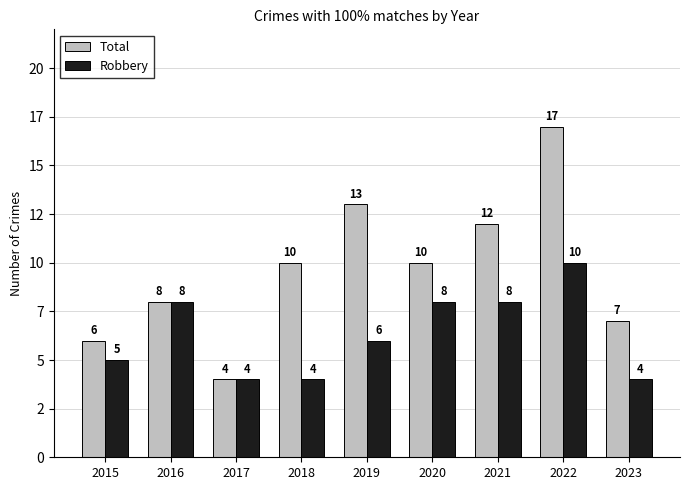

Reading right to left, list all the values displayed in this chart.

Total: 2023=7	2022=17	2021=12	2020=10	2019=13	2018=10	2017=4	2016=8	2015=6
Robbery: 2023=4	2022=10	2021=8	2020=8	2019=6	2018=4	2017=4	2016=8	2015=5